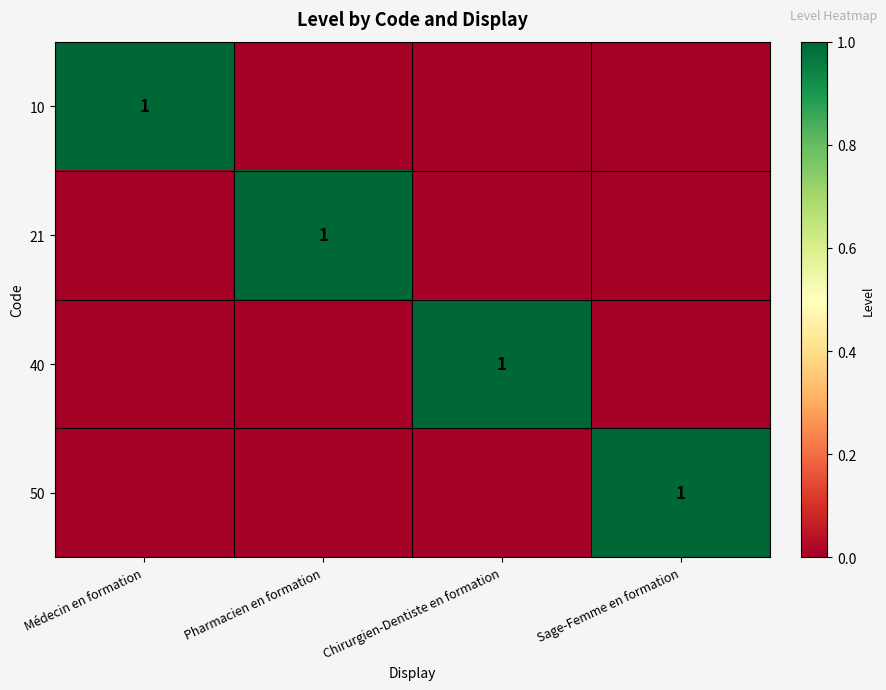

True or false: 50 has a value of 1 at Sage-Femme en formation.

True